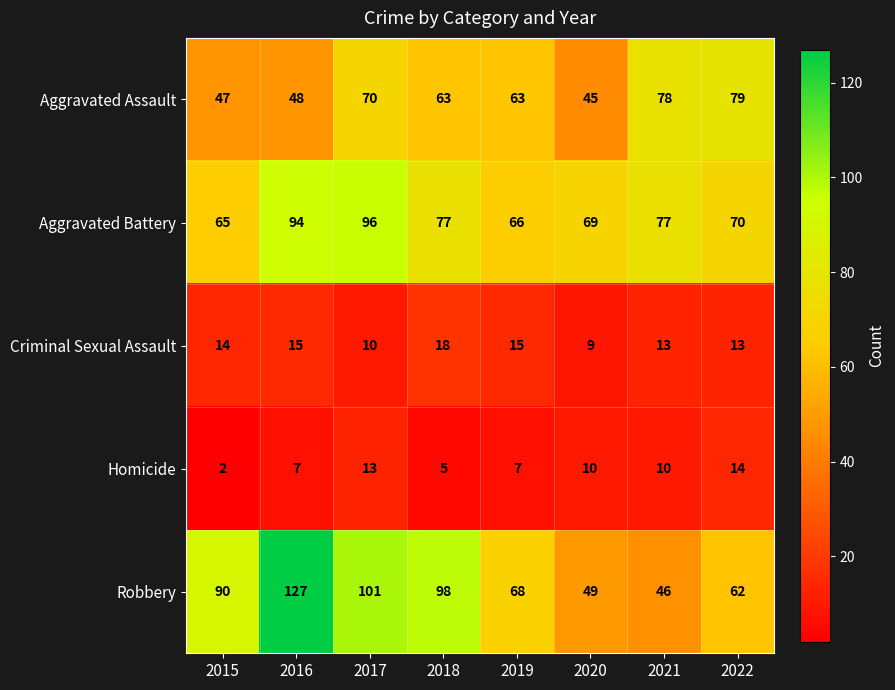

The value of Homicide at 2015 is 2. True or false?

True